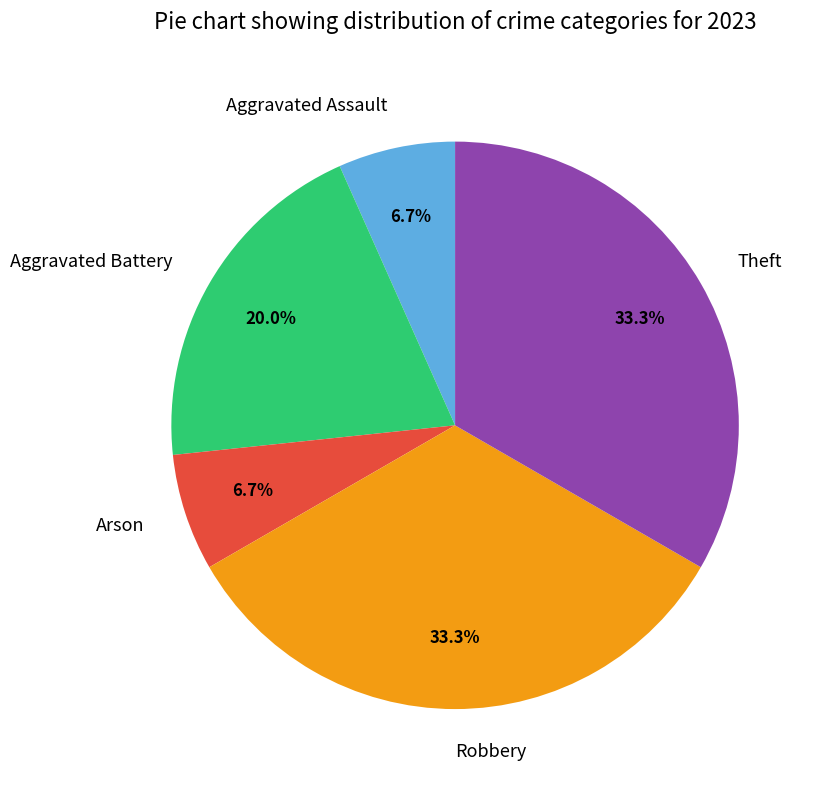

To the nearest percent, what is the difference between the Arson and Aggravated Battery slice percentages?

13%